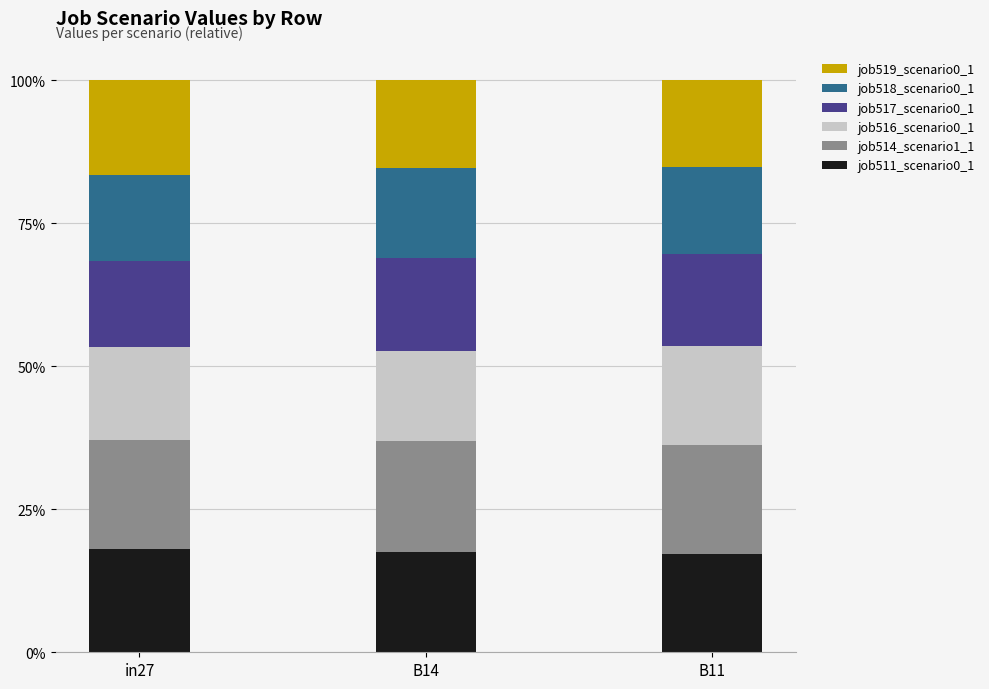

Are the bars grouped side by side (vs. stacked)?

No